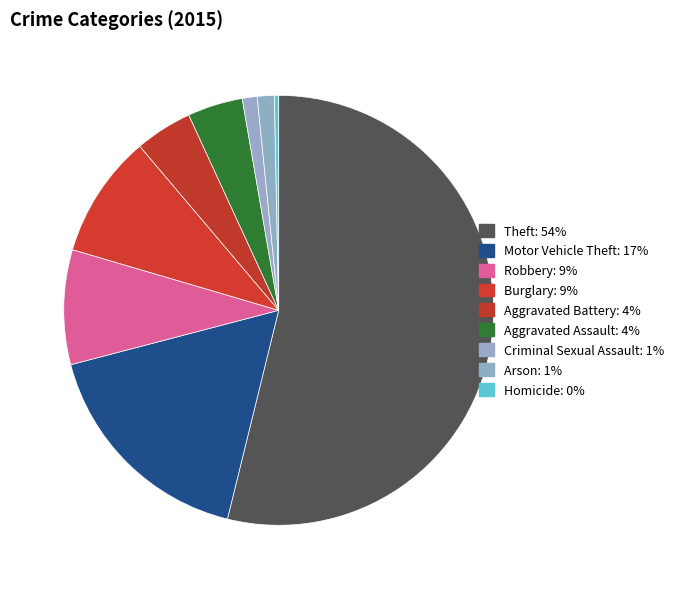

How many segments does this pie chart have?

9